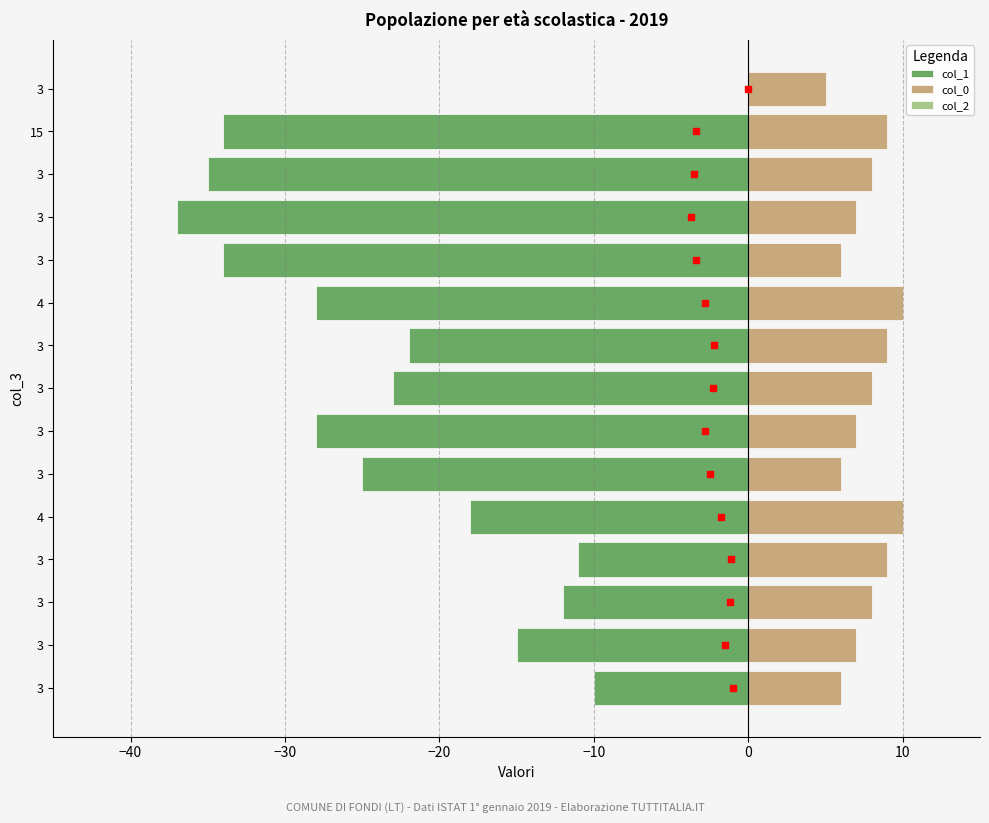

How many bars are there in each group?

3